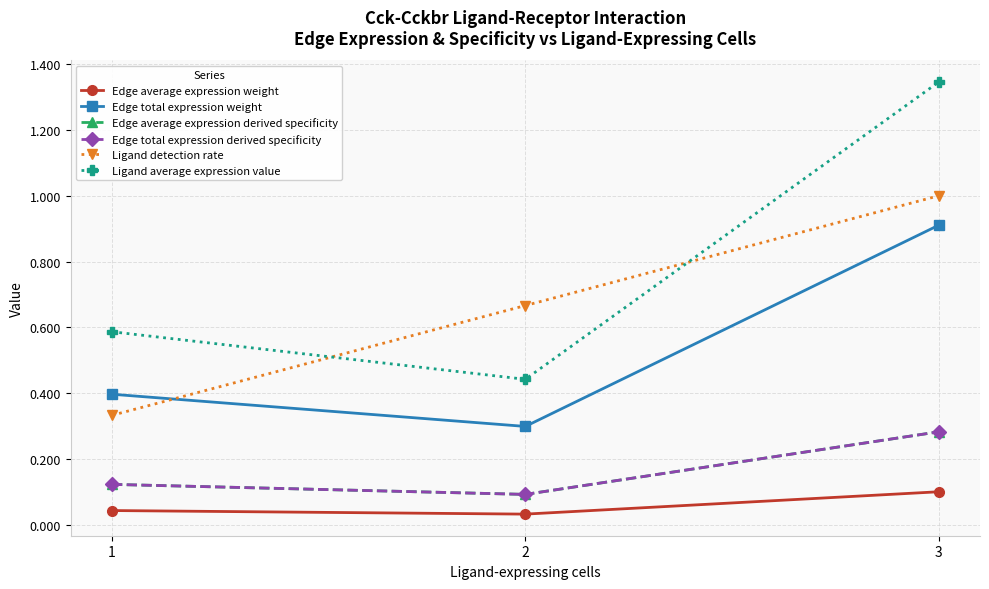

What value does the Edge average expression derived specificity series have at 2?

0.1